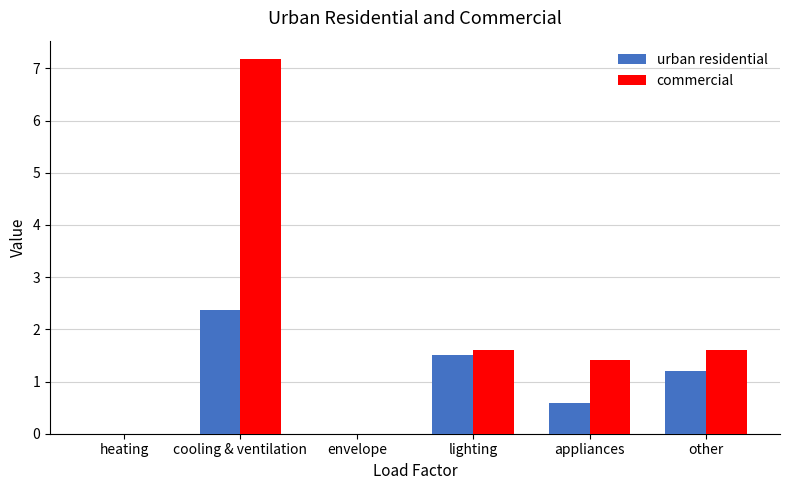

The value of commercial at appliances is 1.4. True or false?

True